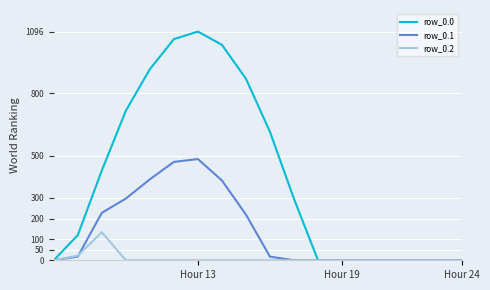

Which series has the largest total across all categories?

row_0.0